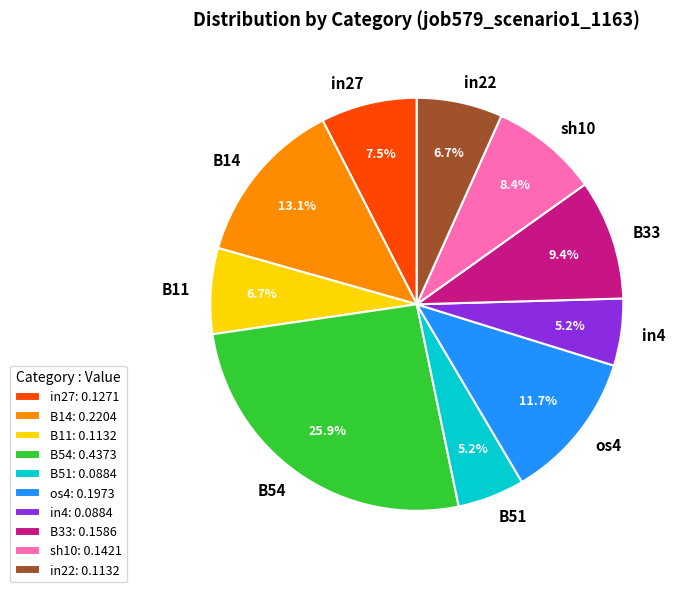

Combined, what portion of the pie is in4 and B14?

18.3%